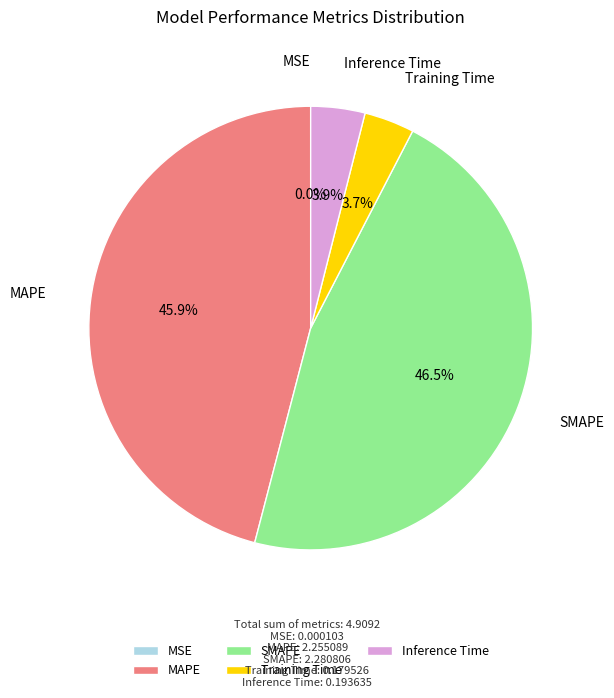

Is there any slice that represents more than half of the pie?

No